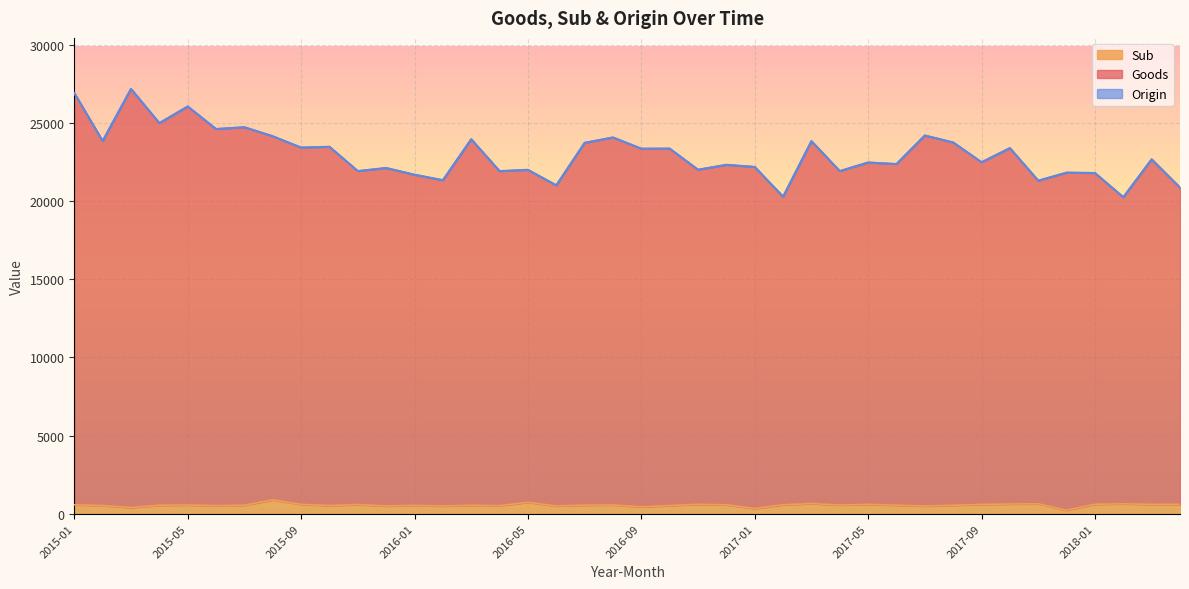

Is it true that Goods equals 27181 at 2015-03?

True